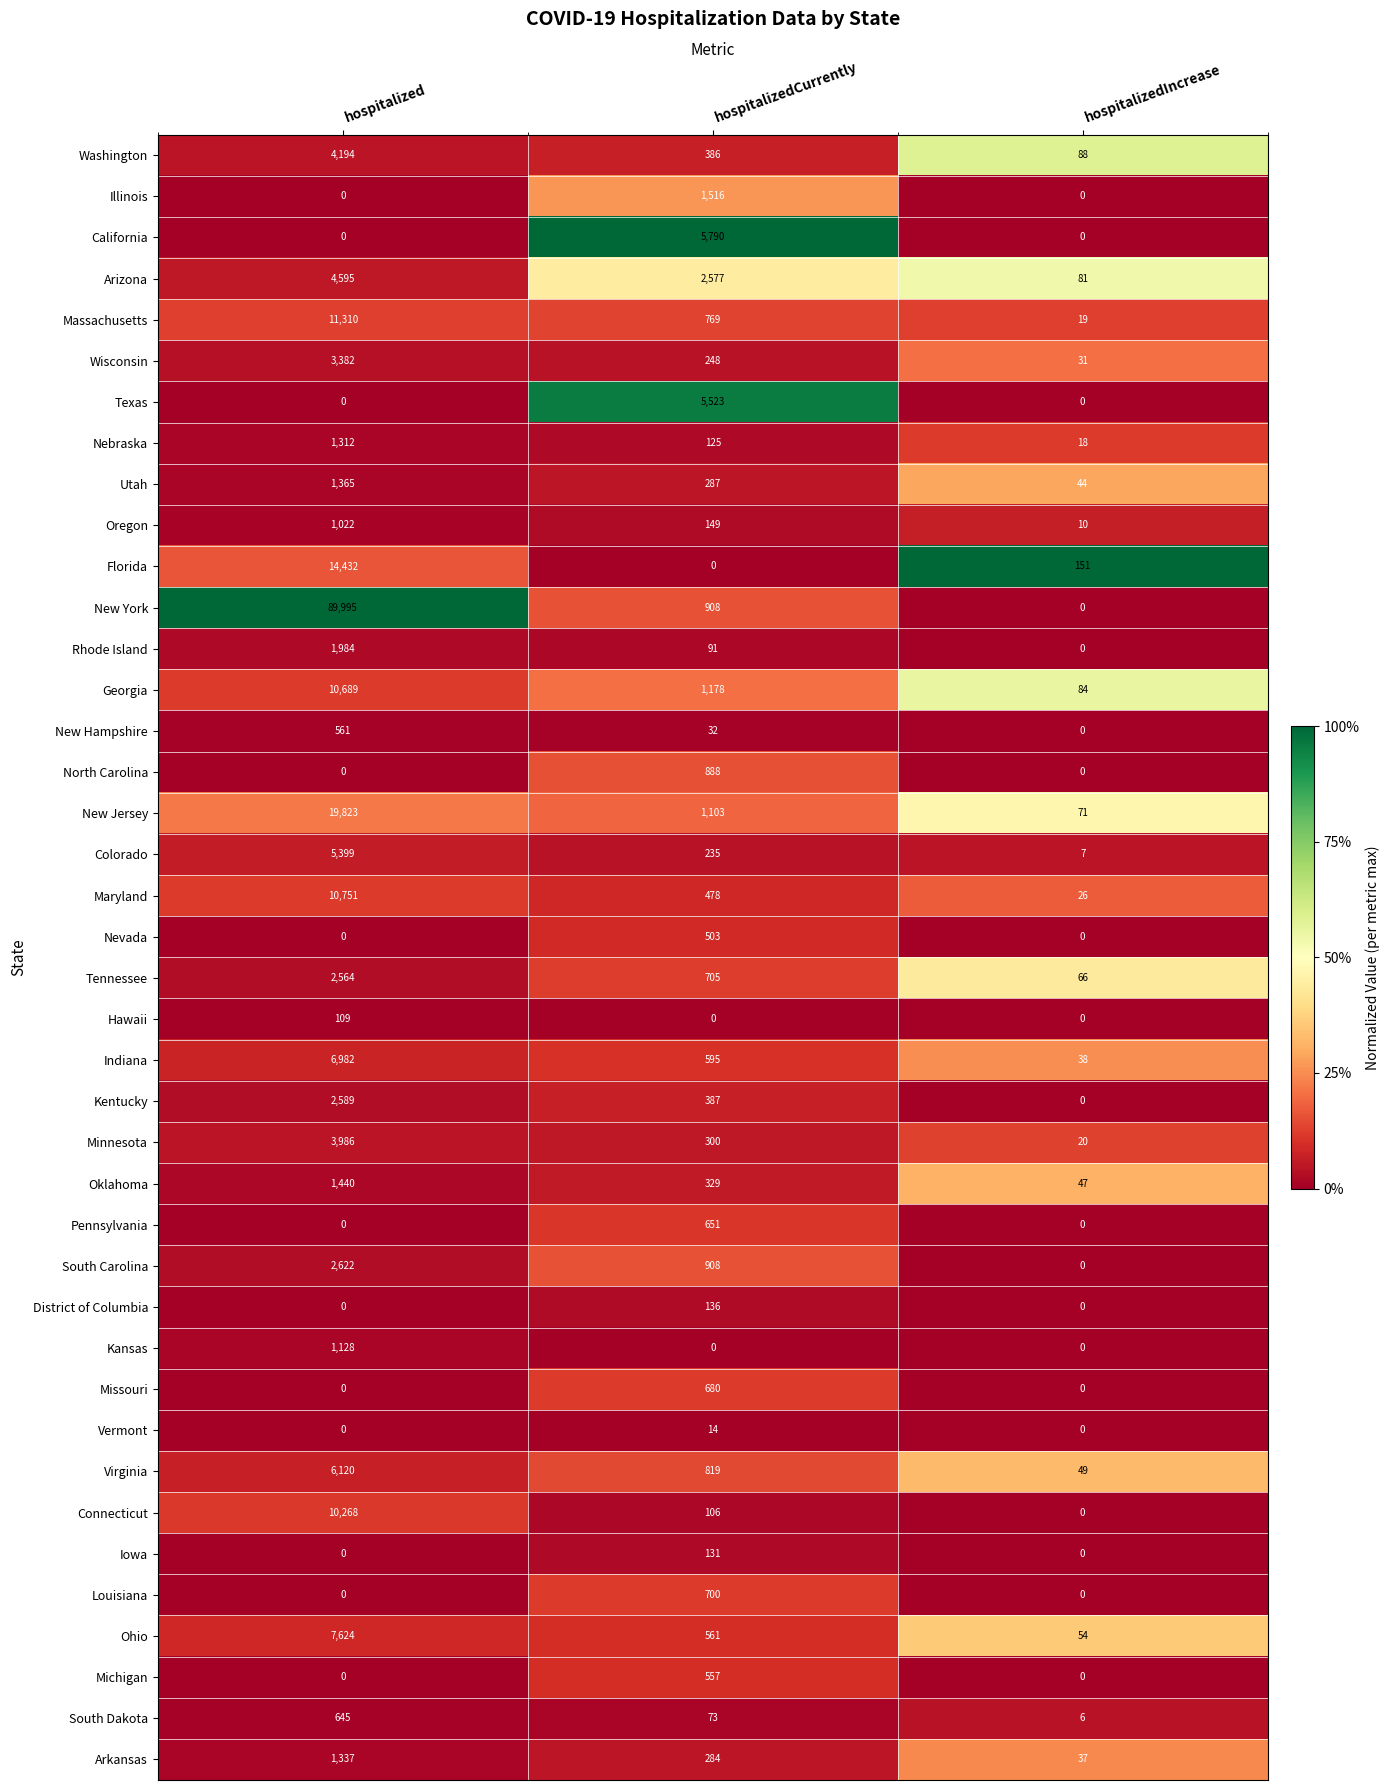

What is the difference between the highest and lowest values at hospitalizedIncrease?

151